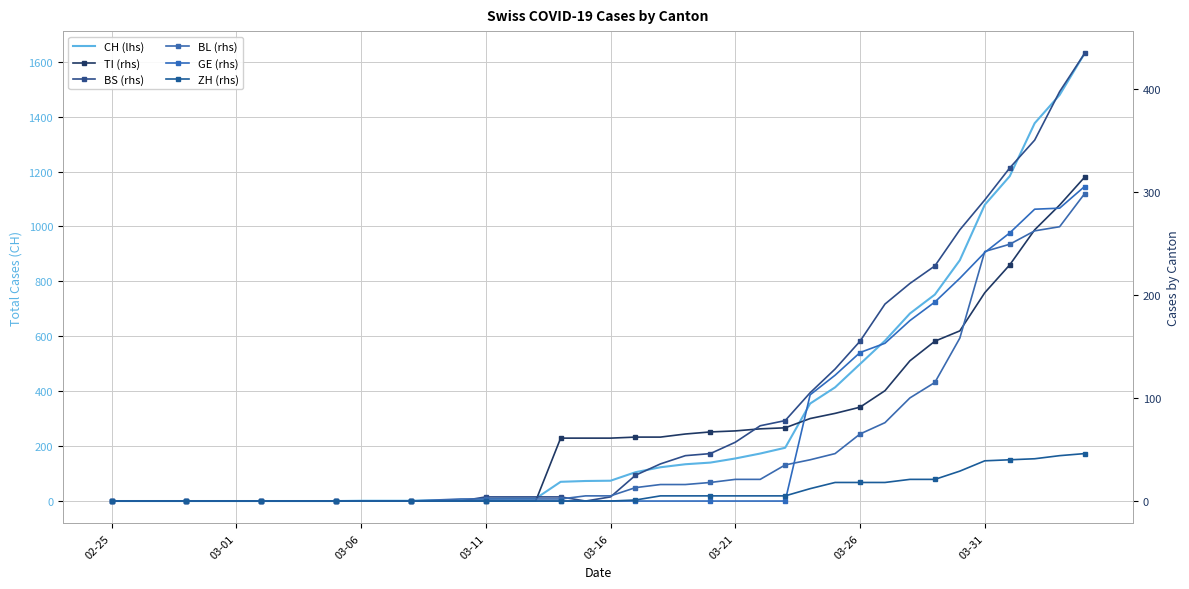

How many data points in CH (lhs) are above 74?

19